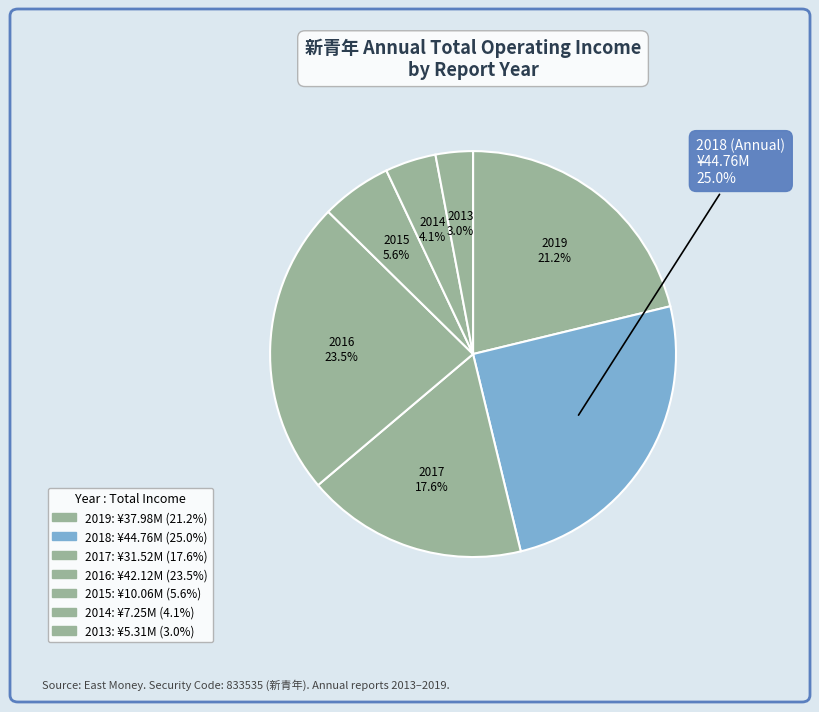

How many segments does this pie chart have?

7